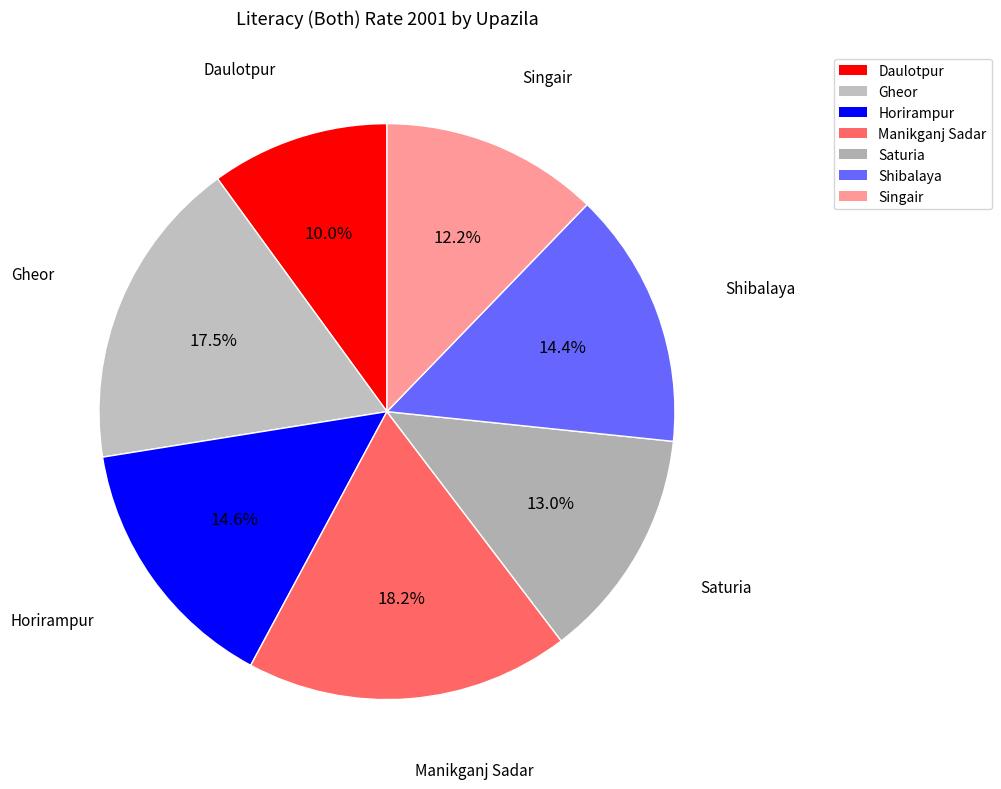

What percentage is the Daulotpur slice, to the nearest percent?

10%